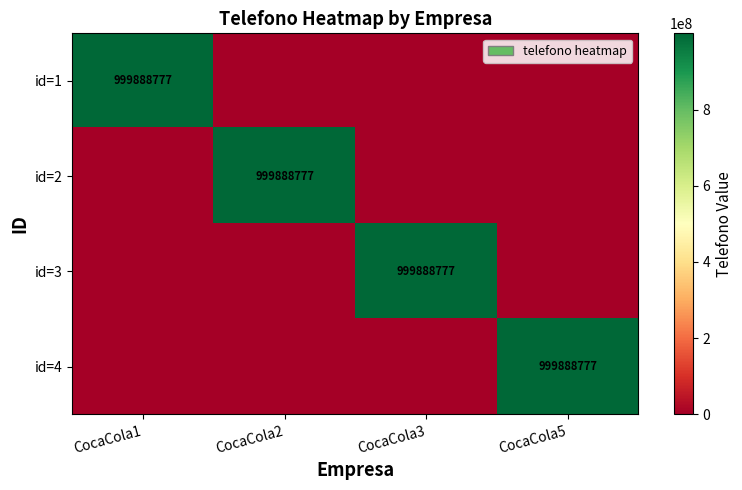

Is it true that id=1 equals 1313570833 at CocaCola1?

False